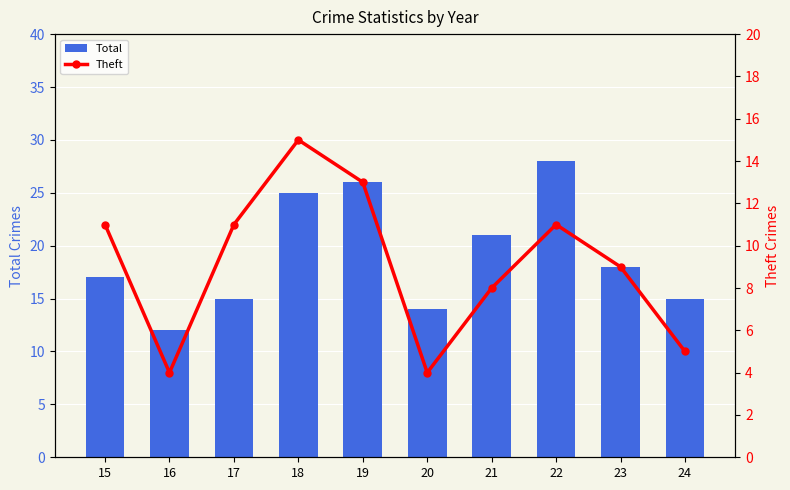

What is the difference between the second highest and minimum values in the Total series?

14